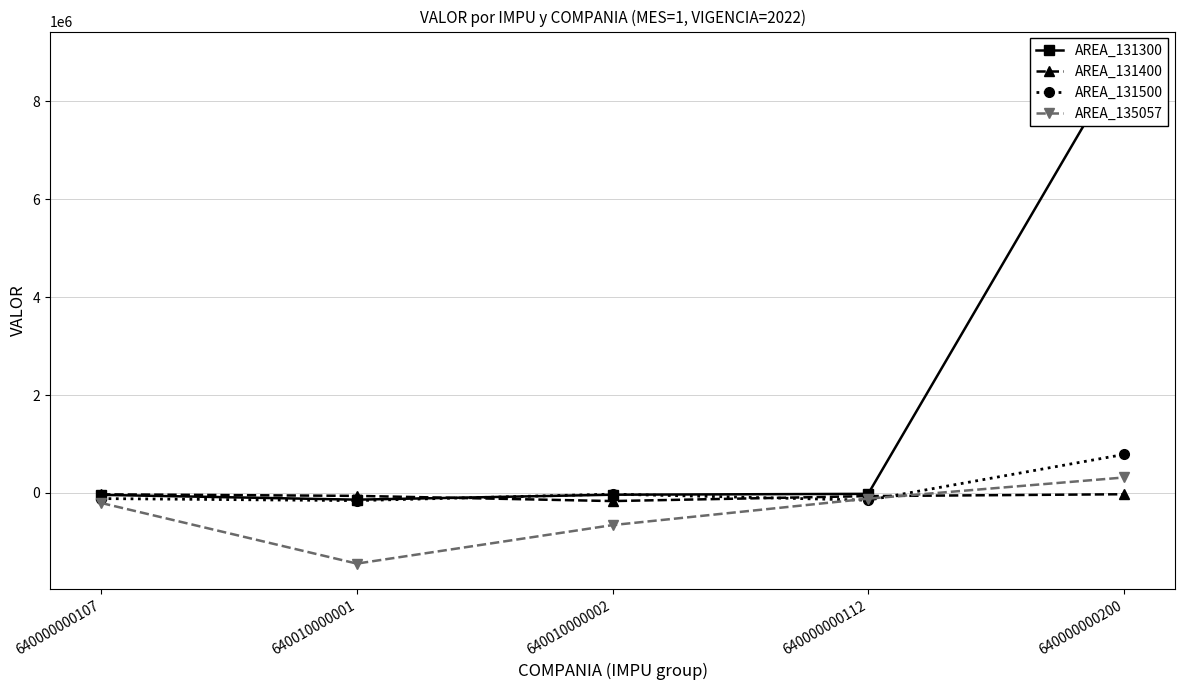

Which series ends up on top after the final intersection of AREA_131300 and AREA_131500?

AREA_131300